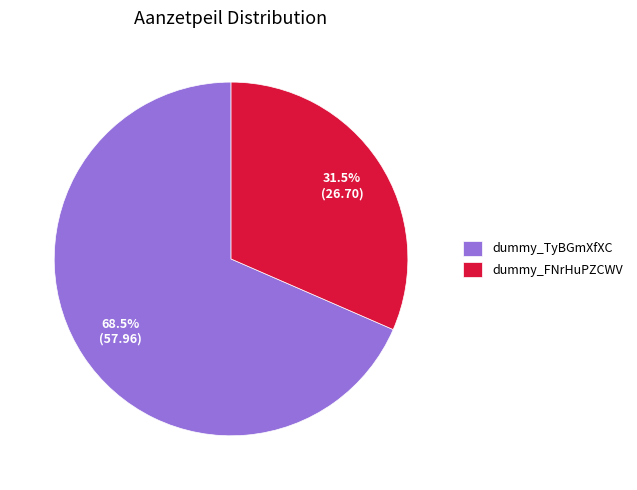

Does any single category account for the majority?

Yes